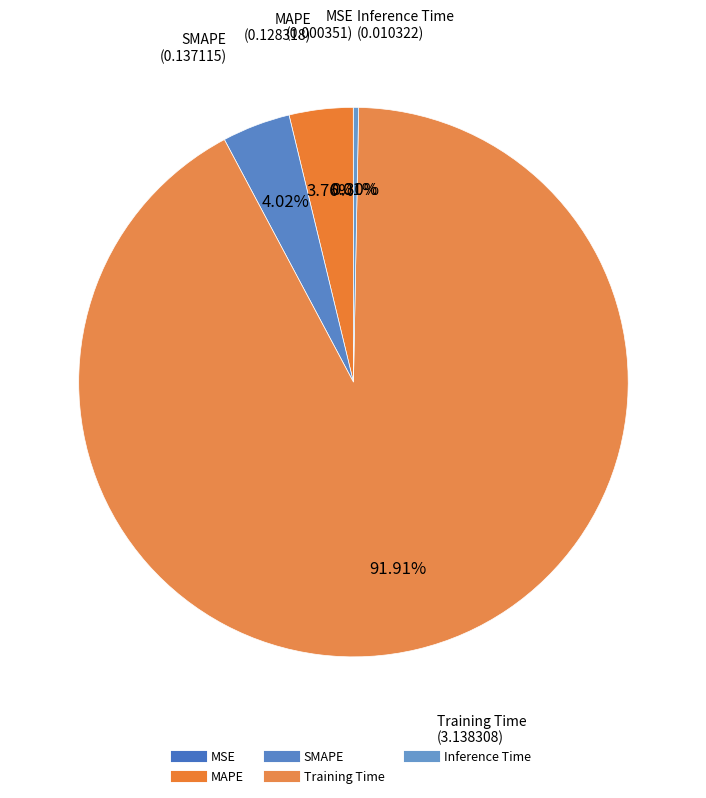

What is the smallest slice in the pie chart?

MSE